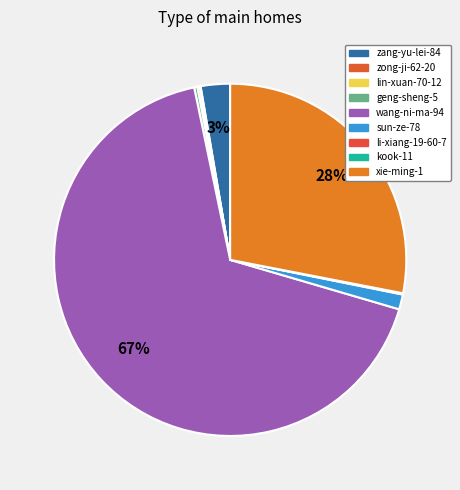

What percentage is the sun-ze-78 slice, to the nearest percent?

1%